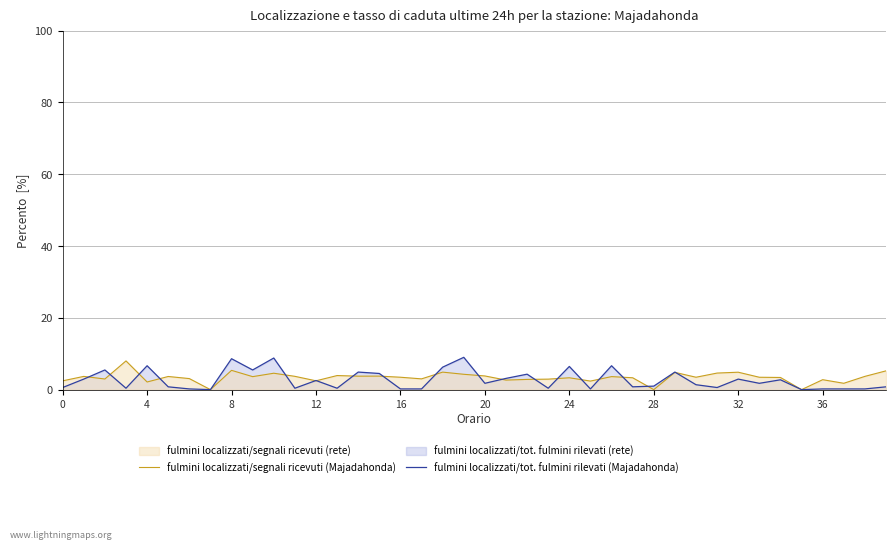

True or false: fulmini localizzati/segnali ricevuti (Majadahonda) has a value of 1.5 at 34.

False